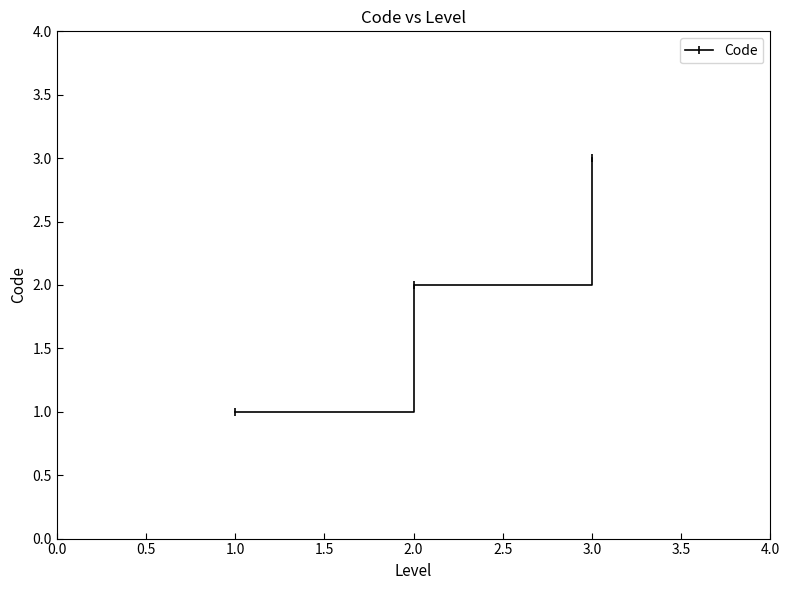

At which label is the value closest to 2?

2.0